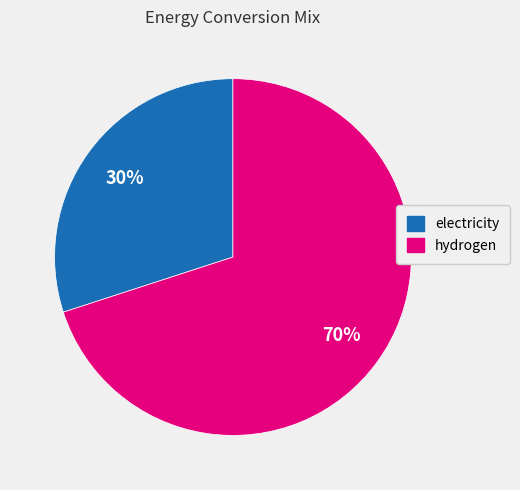

How many segments does this pie chart have?

2